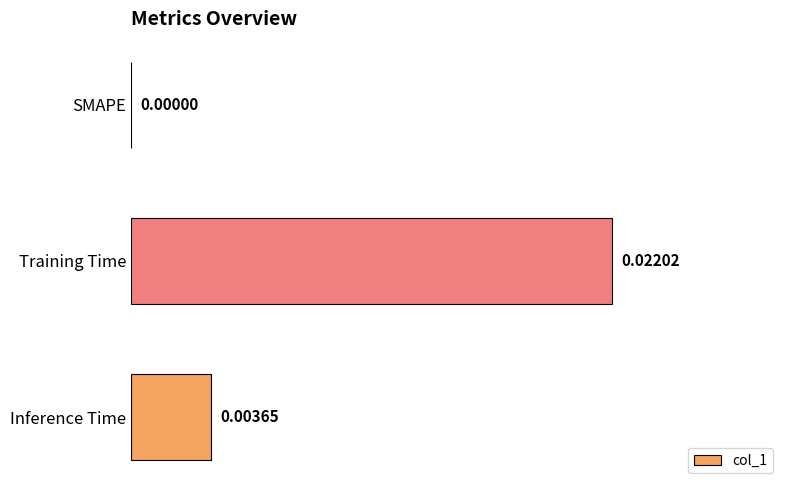

Between Inference Time and Training Time, which is larger?

Training Time